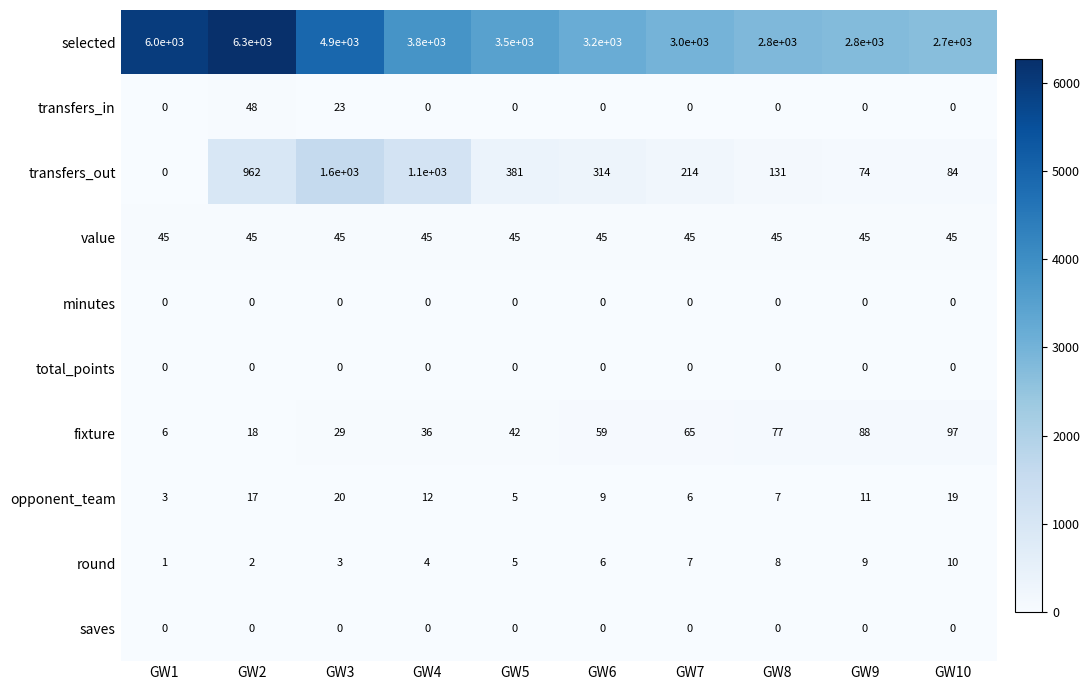

List the labels in order of round value, largest first.

GW10, GW9, GW8, GW7, GW6, GW5, GW4, GW3, GW2, GW1